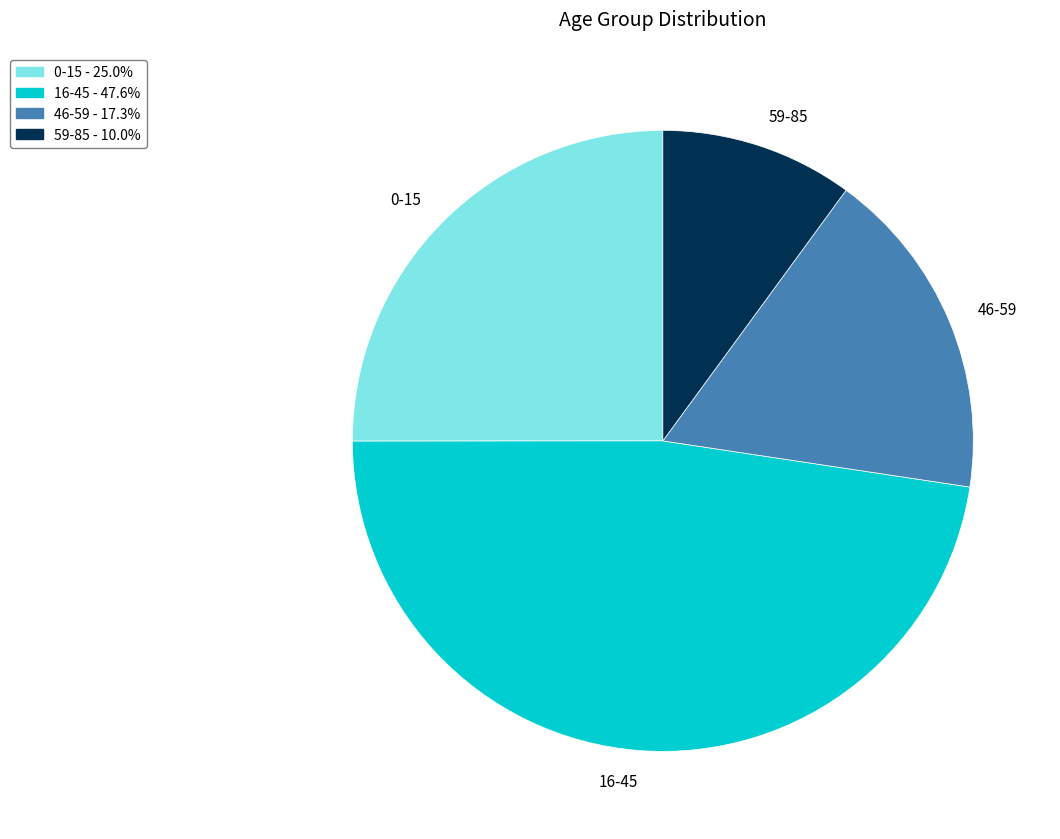

Does 46-59 account for over 50% of the chart?

No